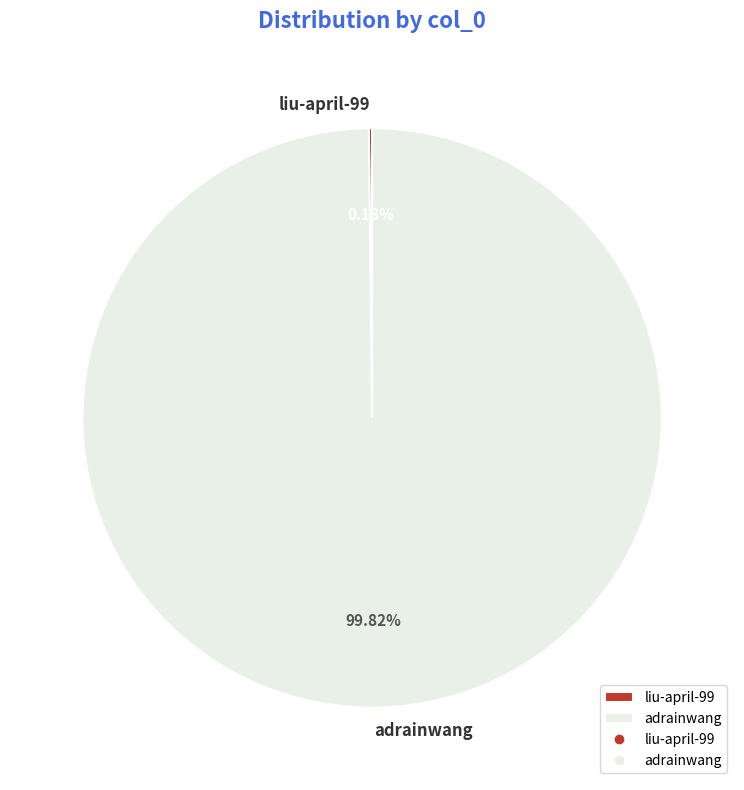

Which slice represents more than half of the pie?

adrainwang